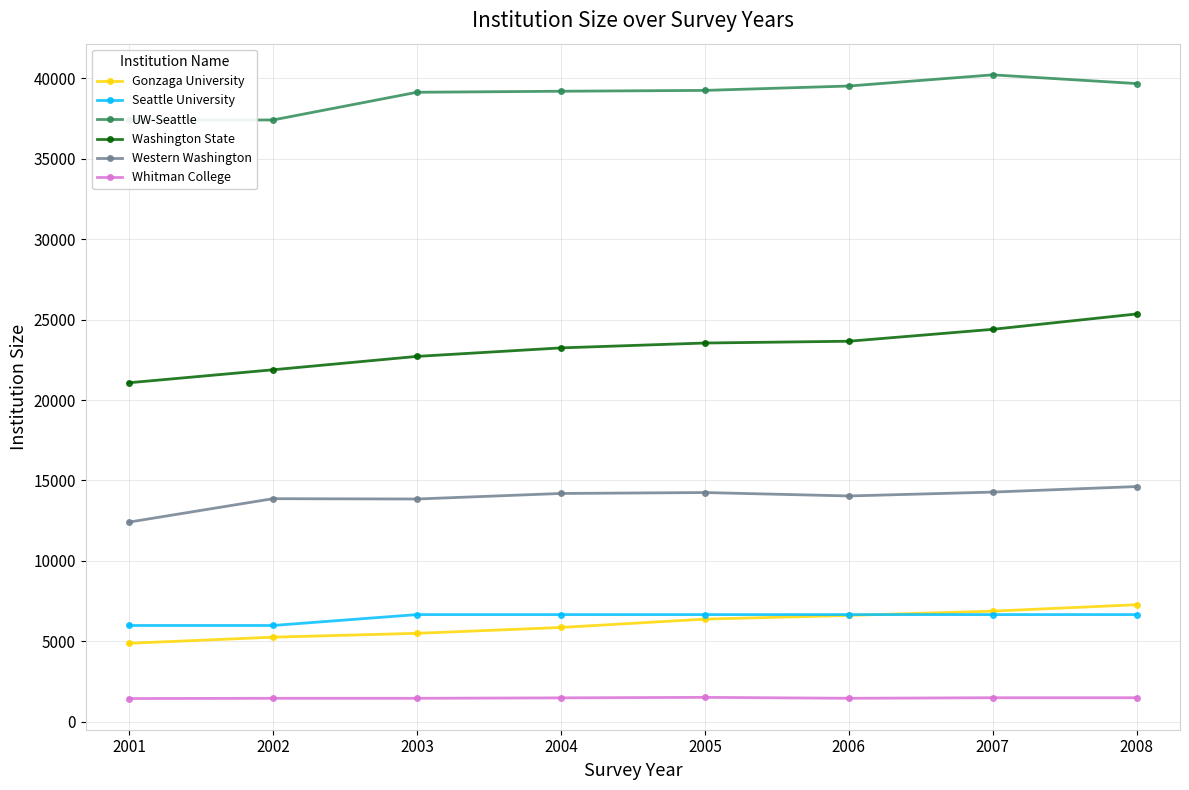

Which series has the widest spread of values?

Washington State